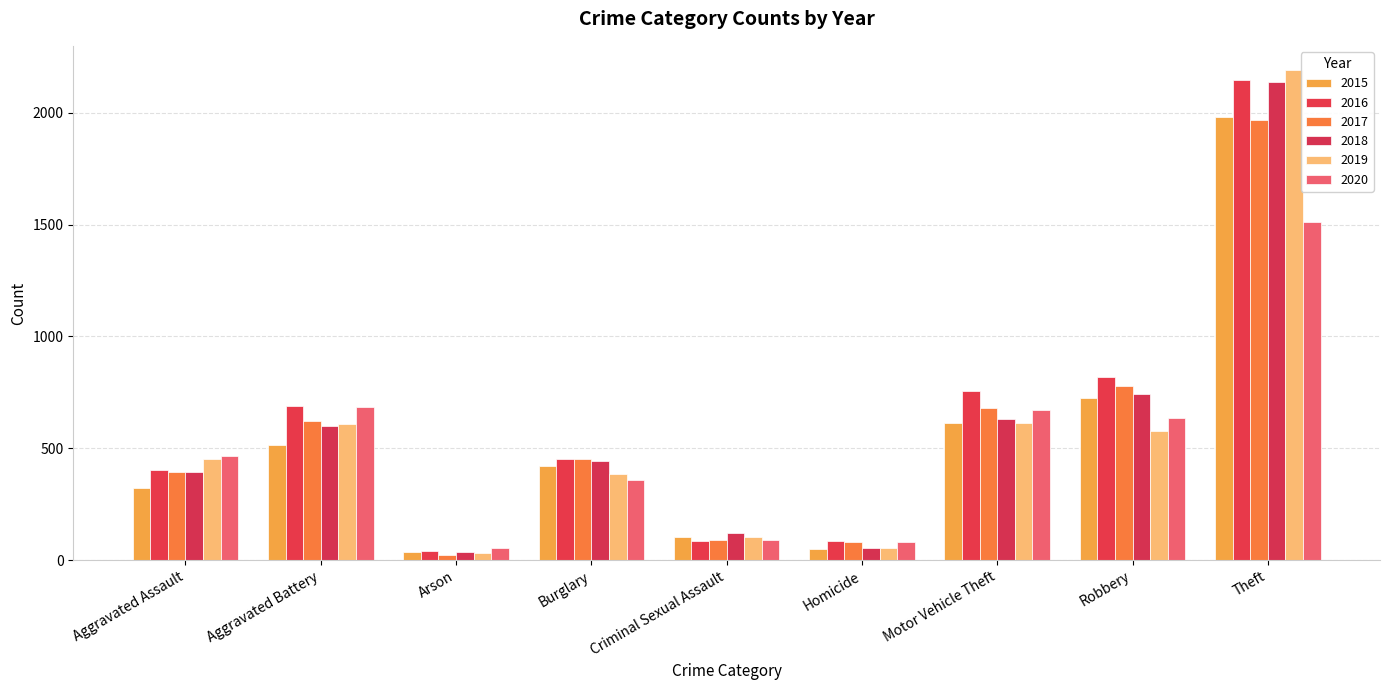

What is the difference between the 2016 values at Criminal Sexual Assault and Theft?

2061